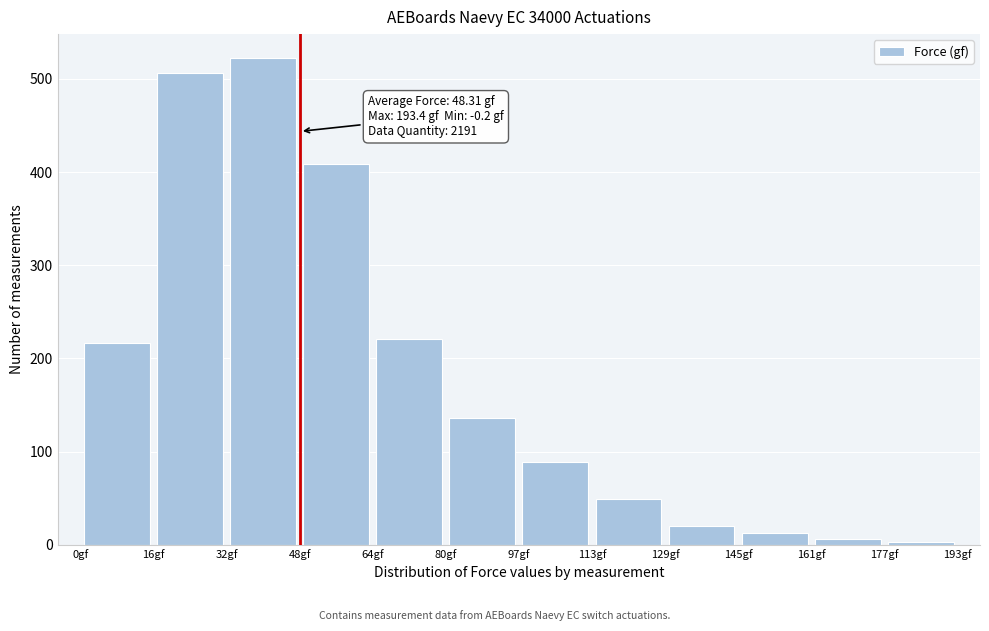

Which range on the x-axis has the tallest bar?

32 to 48